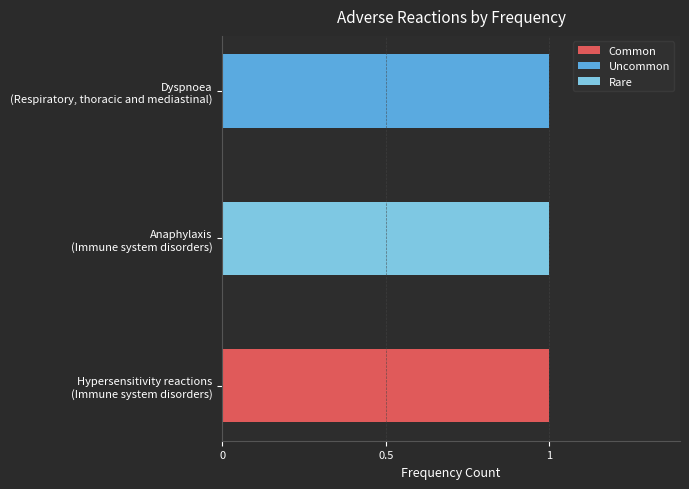

What are all the series names shown in the legend?

Common, Uncommon, Rare